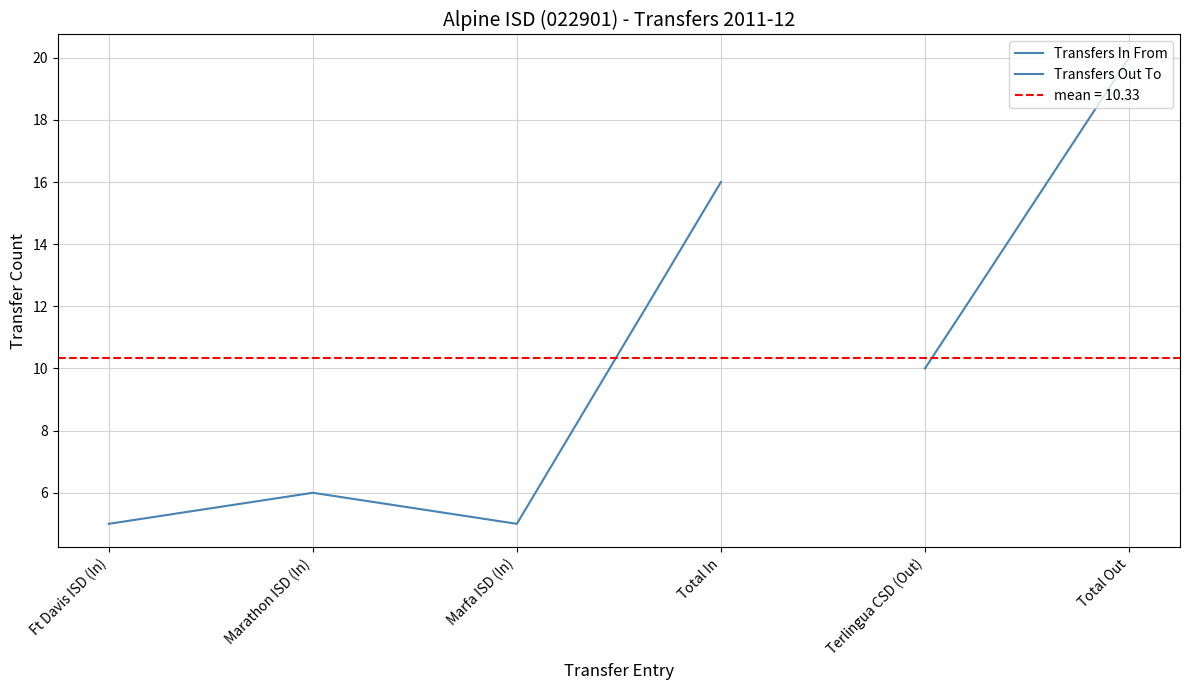

List the labels in order of value, smallest first.

Ft Davis ISD (In), Marfa ISD (In), Marathon ISD (In), Total In